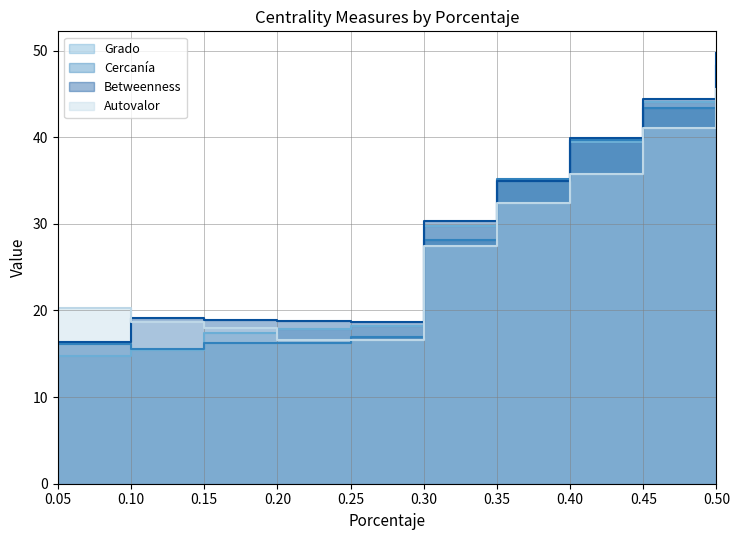

How many values in the Cercanía series exceed 28?

5